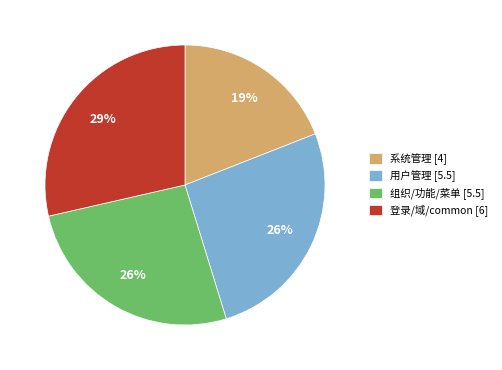

The 系统管理 [4] slice represents 31% of the pie. True or false?

False